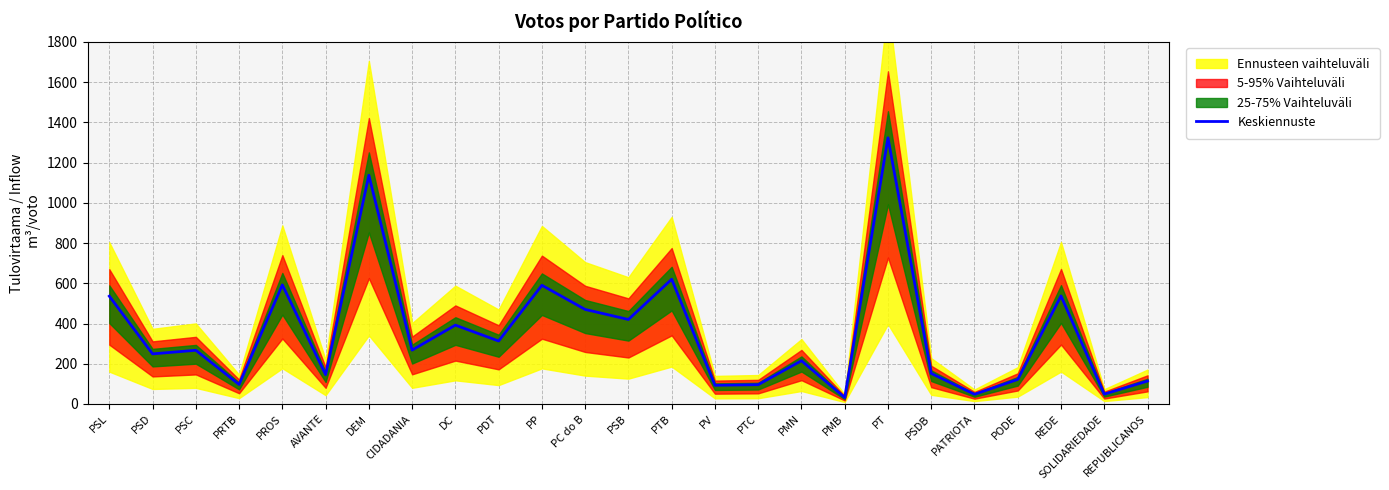

Reading left to right, transcribe all the data shown in this chart.

536	249	267	97	592	146	1137	268	392	313	590	470	420	620	93	96	215	32	1323	152	48	122	537	49	114